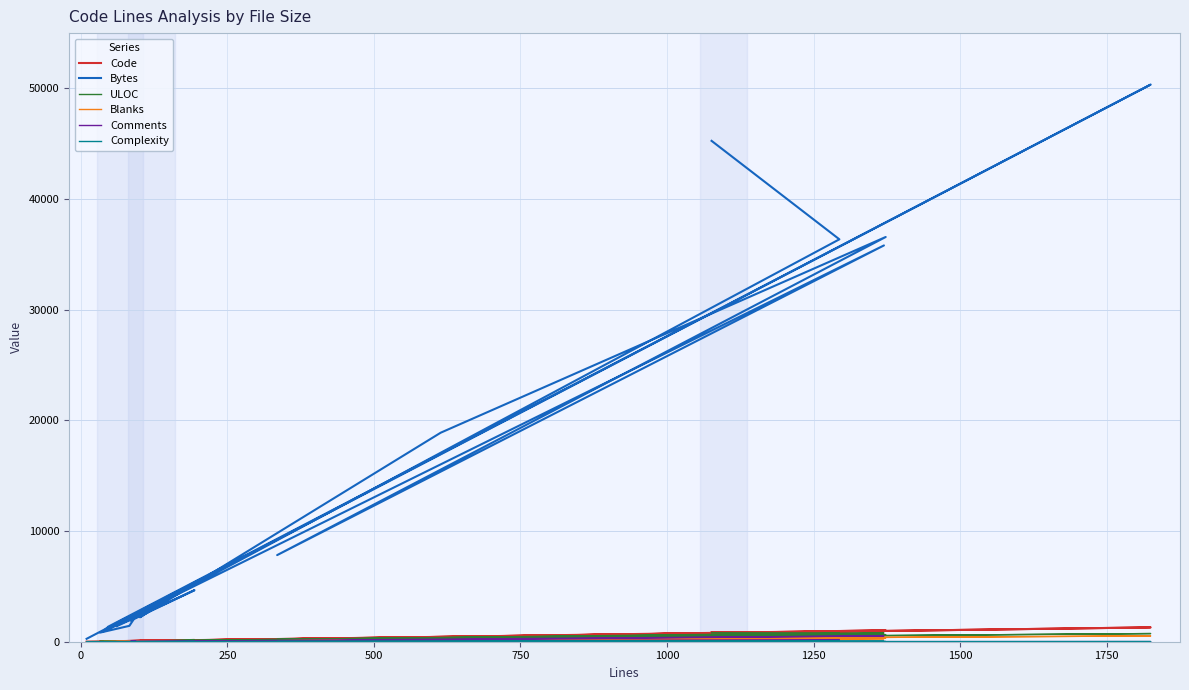

Which series has the widest spread of values?

Bytes